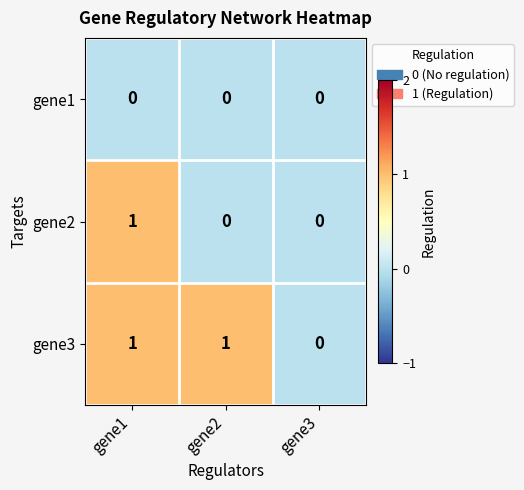

True or false: gene1 has a value of 0 at gene2.

True